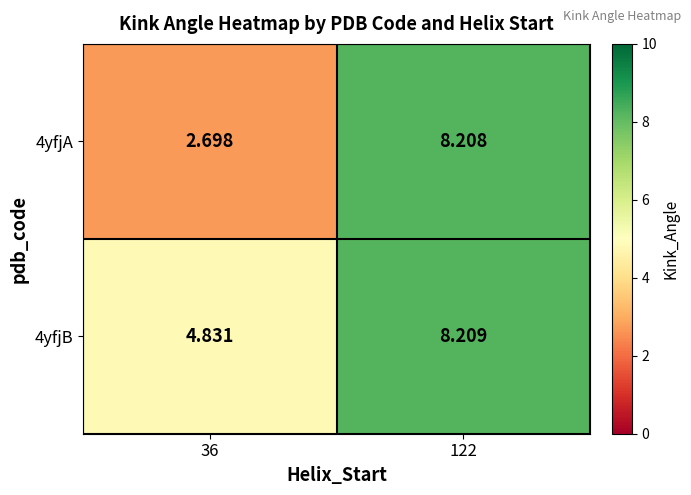

What is the maximum value shown in the chart?

8.2